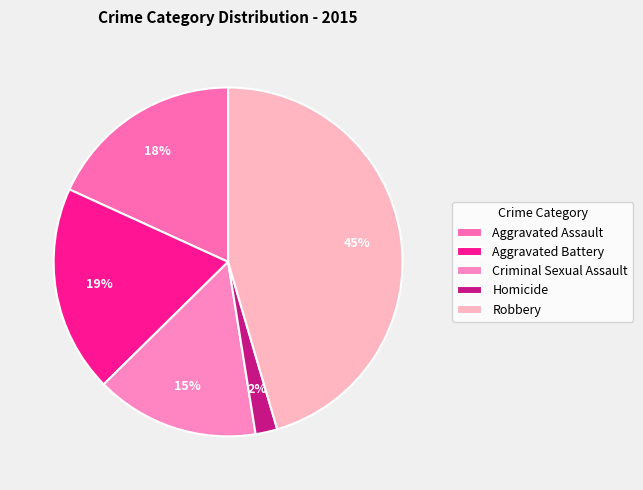

Rank the categories by value from highest to lowest.

Robbery, Aggravated Battery, Aggravated Assault, Criminal Sexual Assault, Homicide